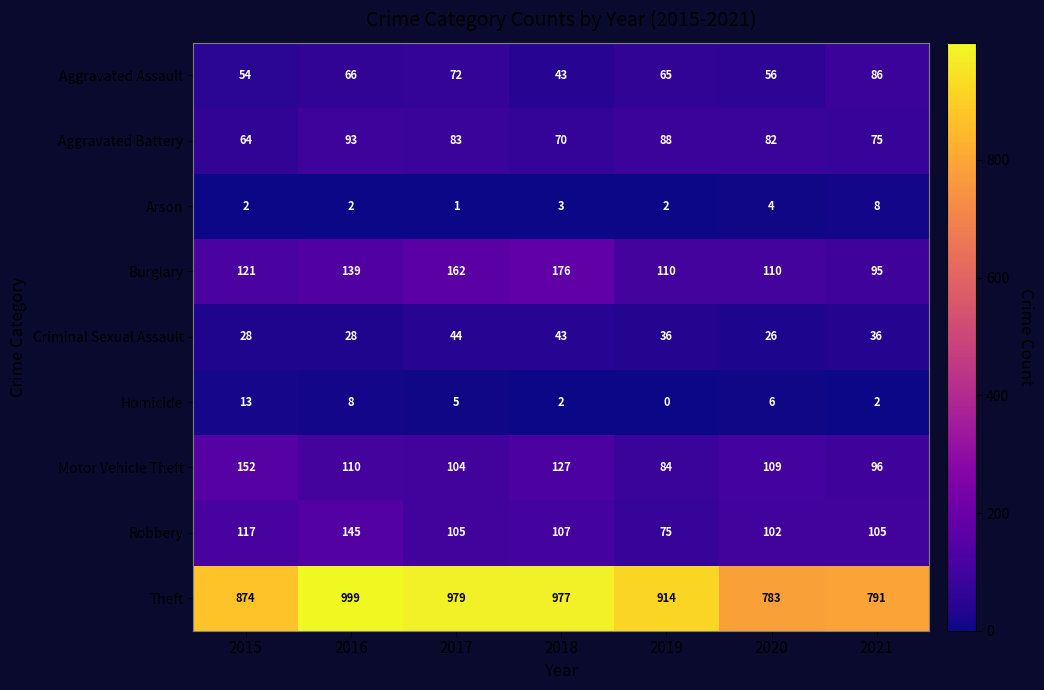

Which label corresponds to the largest value in the chart?

2016